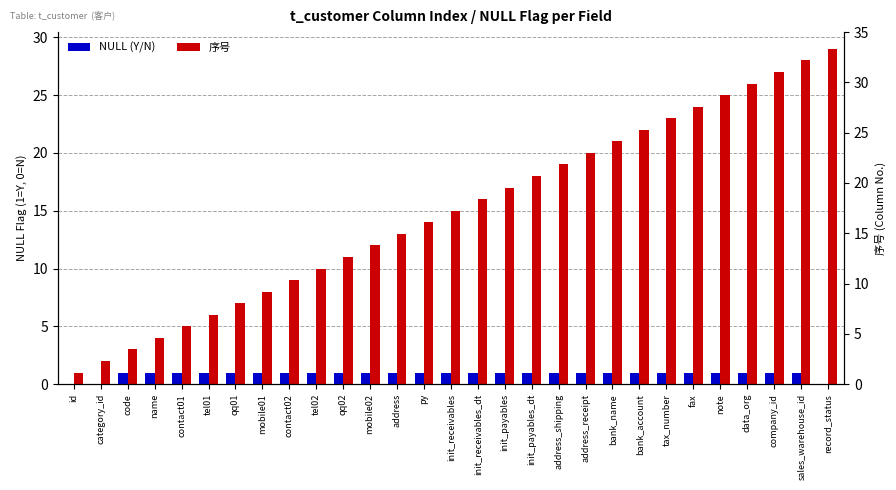

List the labels in order of NULL (Y/N) value, smallest first.

id, category_id, record_status, code, name, contact01, tel01, qq01, mobile01, contact02, tel02, qq02, mobile02, address, py, init_receivables, init_receivables_dt, init_payables, init_payables_dt, address_shipping, address_receipt, bank_name, bank_account, tax_number, fax, note, data_org, company_id, sales_warehouse_id